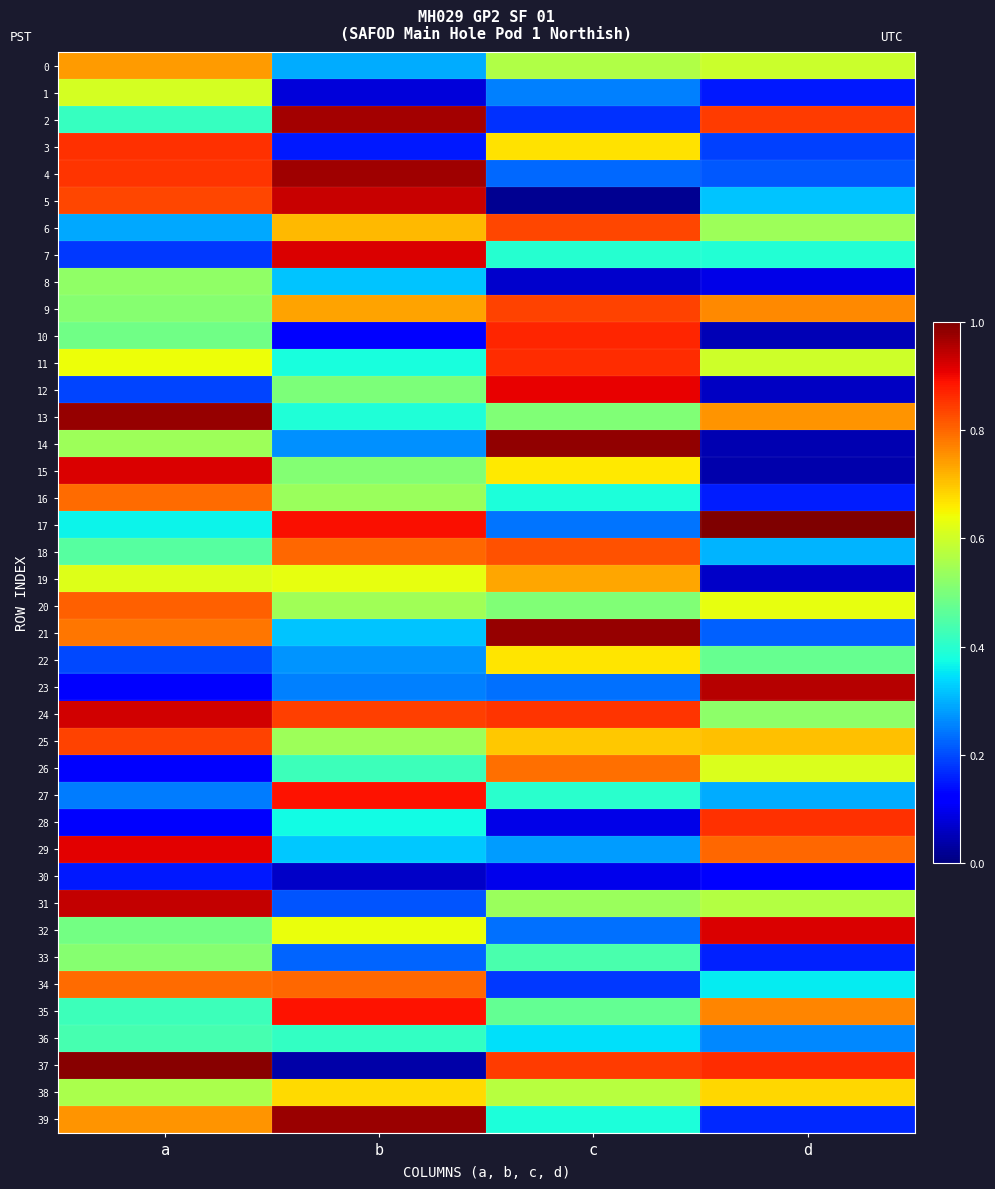

How many series are shown in this chart?

40